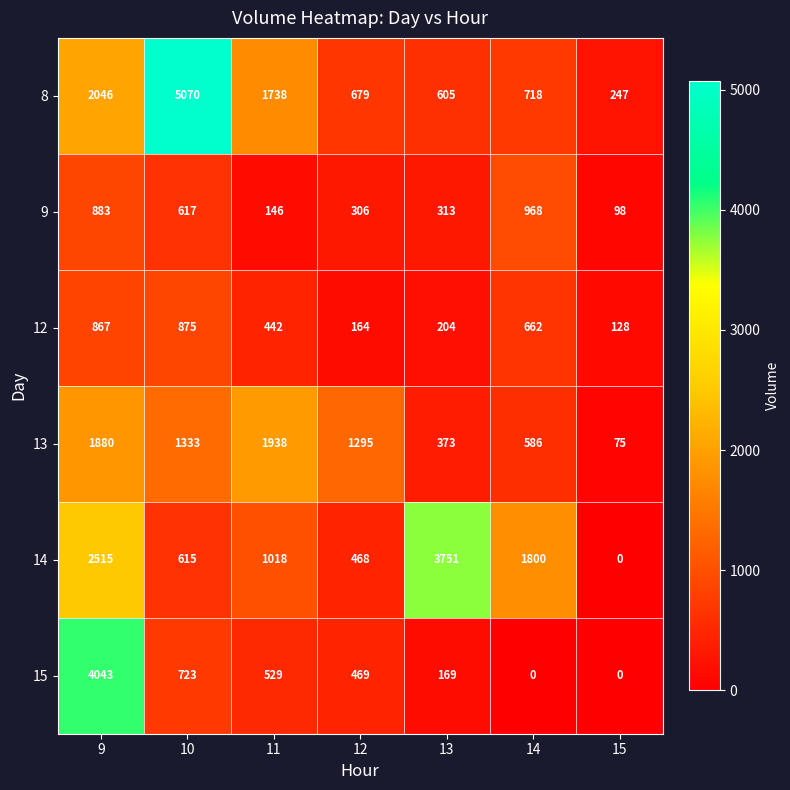

What is the maximum value shown in the chart?

5070